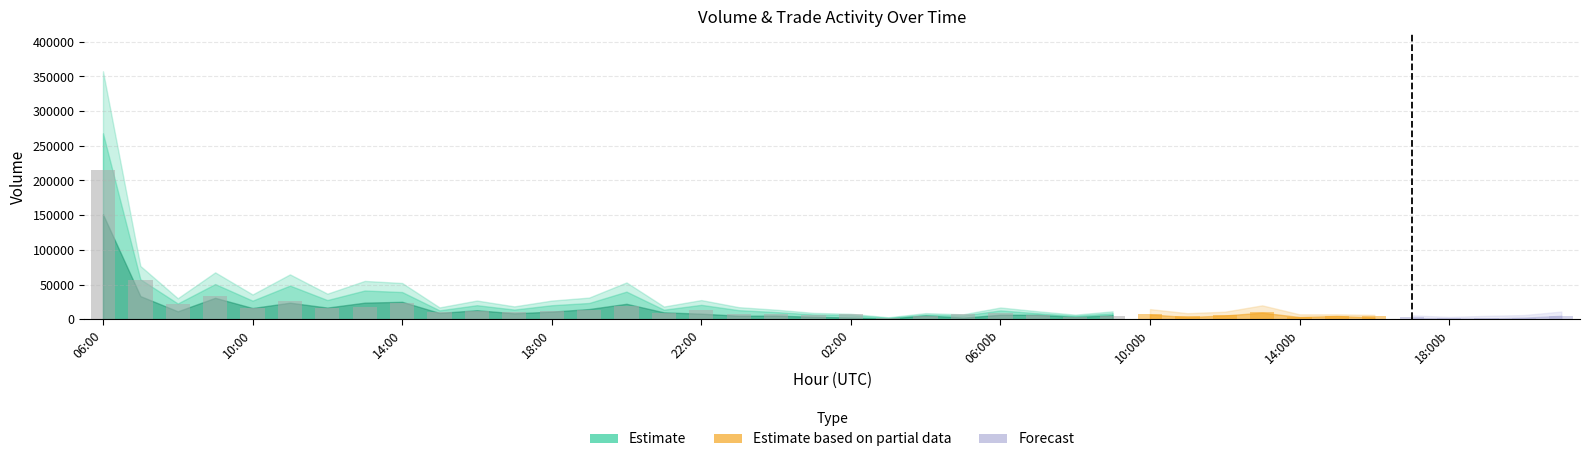

What is the maximum value shown in the chart?

214514.6